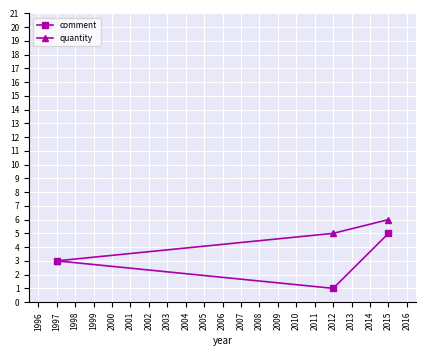

How many comment values are between 1 and 5?

3